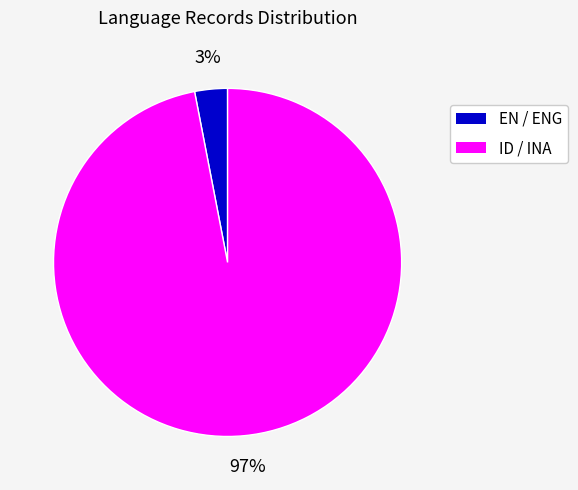

Count the number of slices in the pie.

2